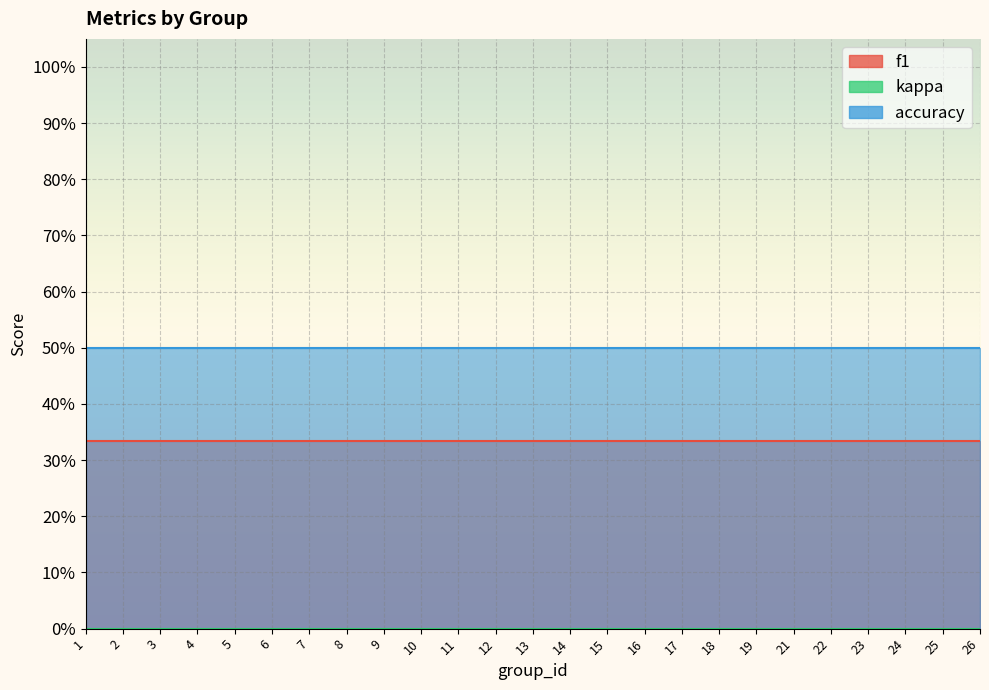

Reading right to left, transcribe all the data shown in this chart.

f1: 26=0.3	25=0.3	24=0.3	23=0.3	22=0.3	21=0.3	19=0.3	18=0.3	17=0.3	16=0.3	15=0.3	14=0.3	13=0.3	12=0.3	11=0.3	10=0.3	9=0.3	8=0.3	7=0.3	6=0.3	5=0.3	4=0.3	3=0.3	2=0.3	1=0.3
kappa: 26=0.0	25=0.0	24=0.0	23=0.0	22=0.0	21=0.0	19=0.0	18=0.0	17=0.0	16=0.0	15=0.0	14=0.0	13=0.0	12=0.0	11=0.0	10=0.0	9=0.0	8=0.0	7=0.0	6=0.0	5=0.0	4=0.0	3=0.0	2=0.0	1=0.0
accuracy: 26=0.5	25=0.5	24=0.5	23=0.5	22=0.5	21=0.5	19=0.5	18=0.5	17=0.5	16=0.5	15=0.5	14=0.5	13=0.5	12=0.5	11=0.5	10=0.5	9=0.5	8=0.5	7=0.5	6=0.5	5=0.5	4=0.5	3=0.5	2=0.5	1=0.5